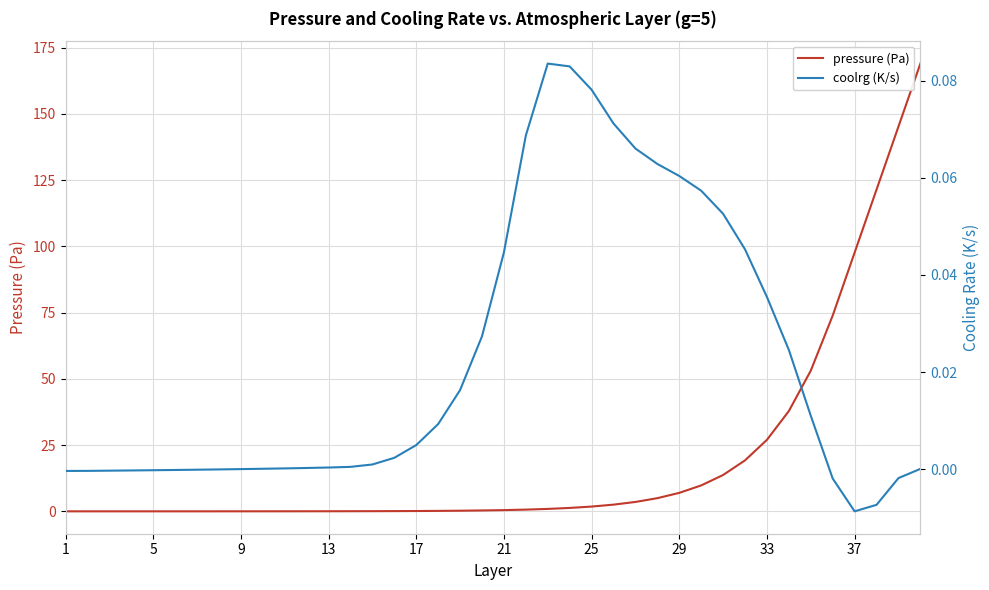

True or false: pressure (Pa) and coolrg (K/s) cross at least once.

False